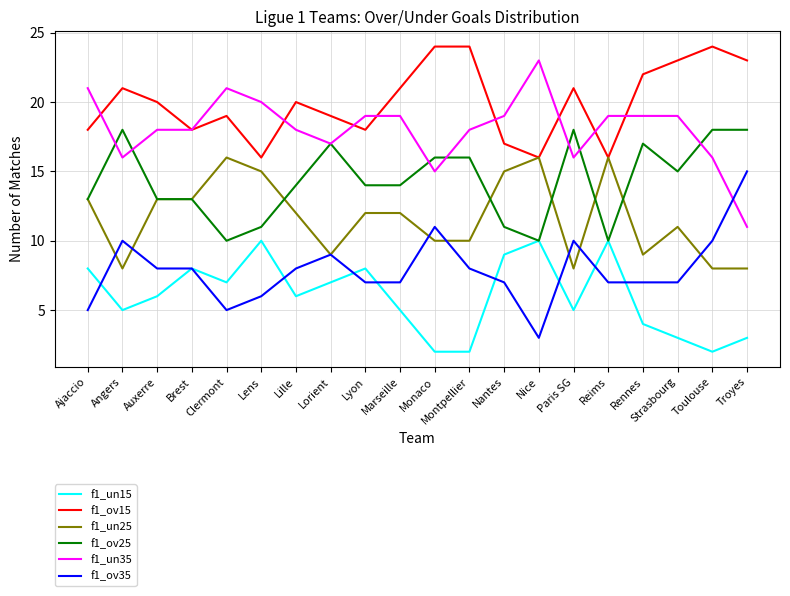

Does the chart have visible grid lines?

Yes